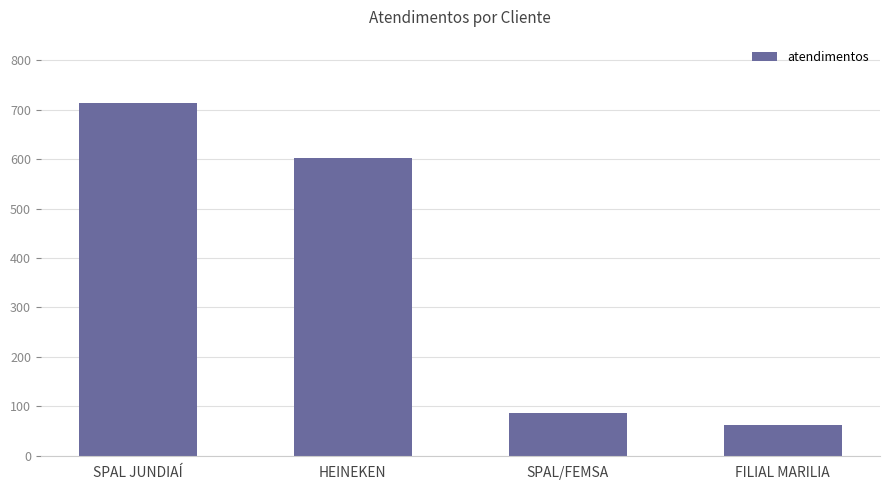

Reading left to right, list all the values displayed in this chart.

713	603	86	63